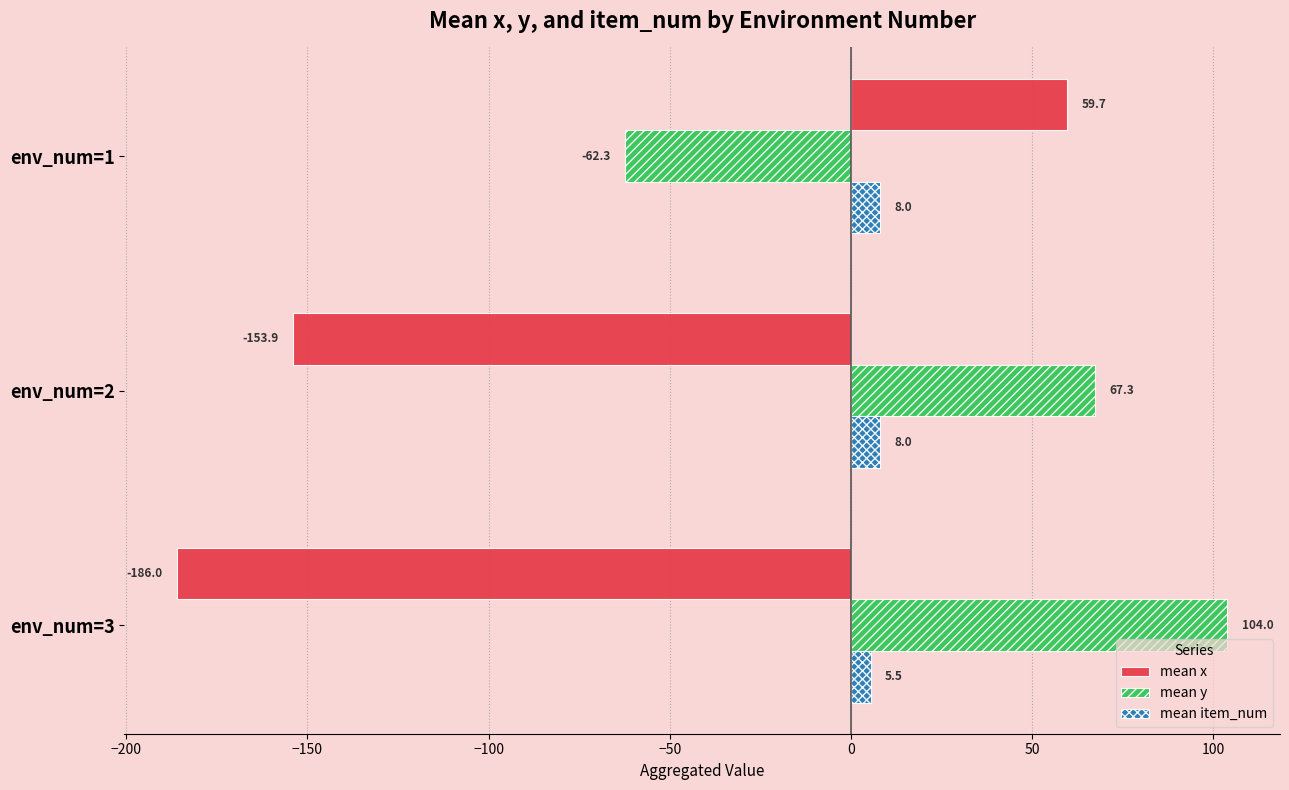

The mean x series shows 33.0 at env_num=1. True or false?

False